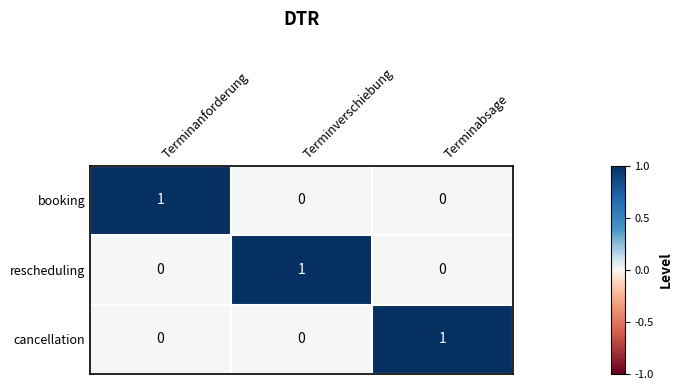

At how many categories does at least one series exceed 0?

3